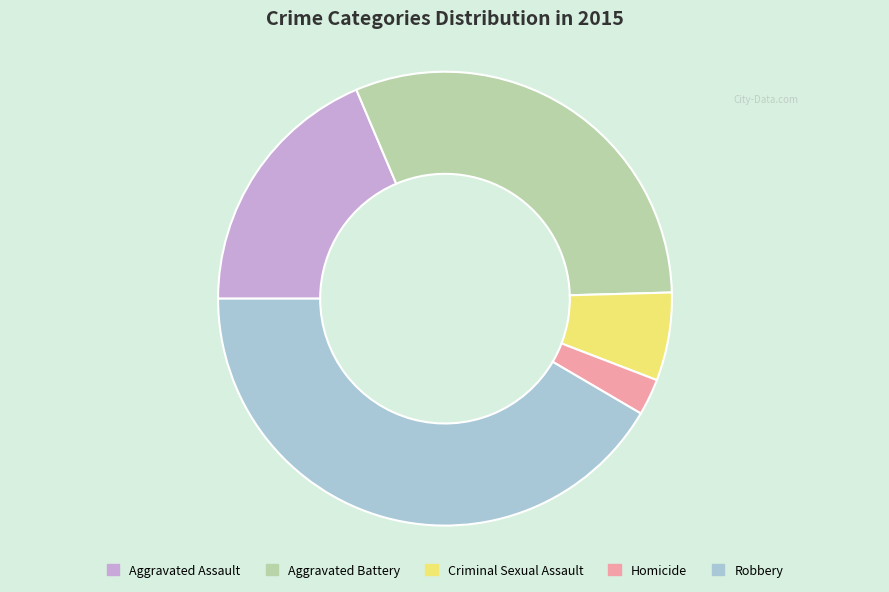

What is the smallest slice in the pie chart?

Homicide